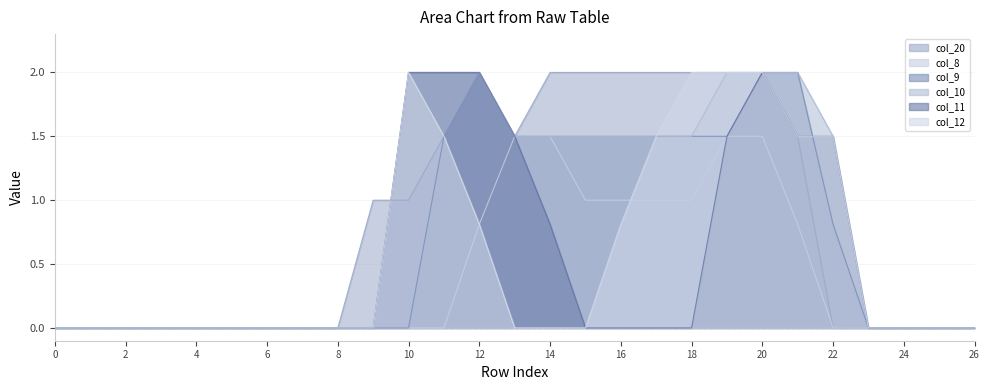

Is it true that col_9 equals 0.0 at 25?

True